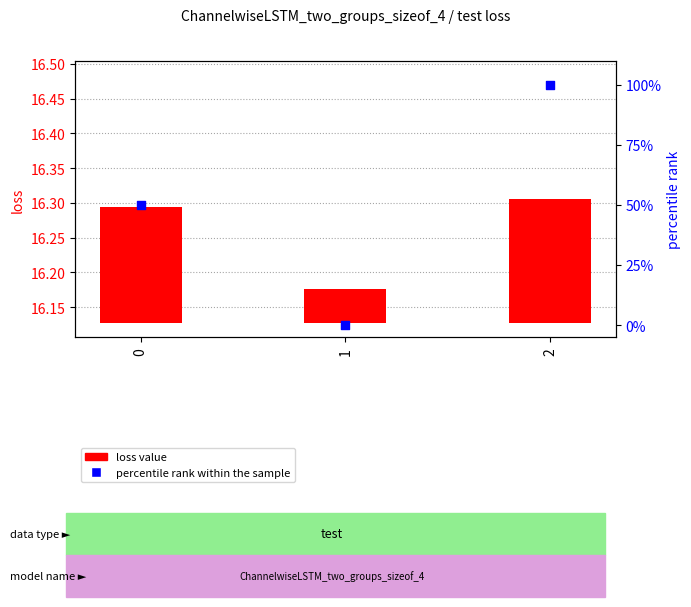

Which series contains the highest Y value?

percentile rank within the sample